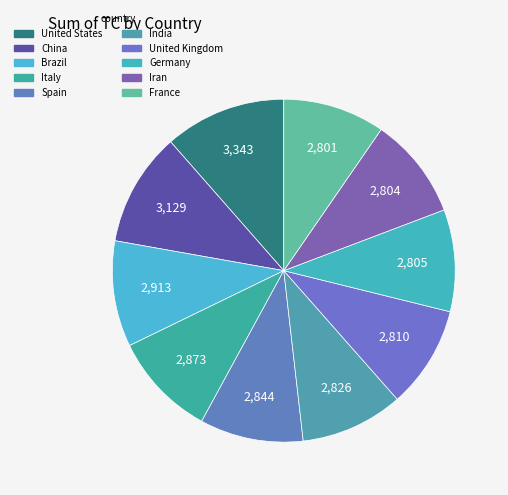

Does any single category account for the majority?

No